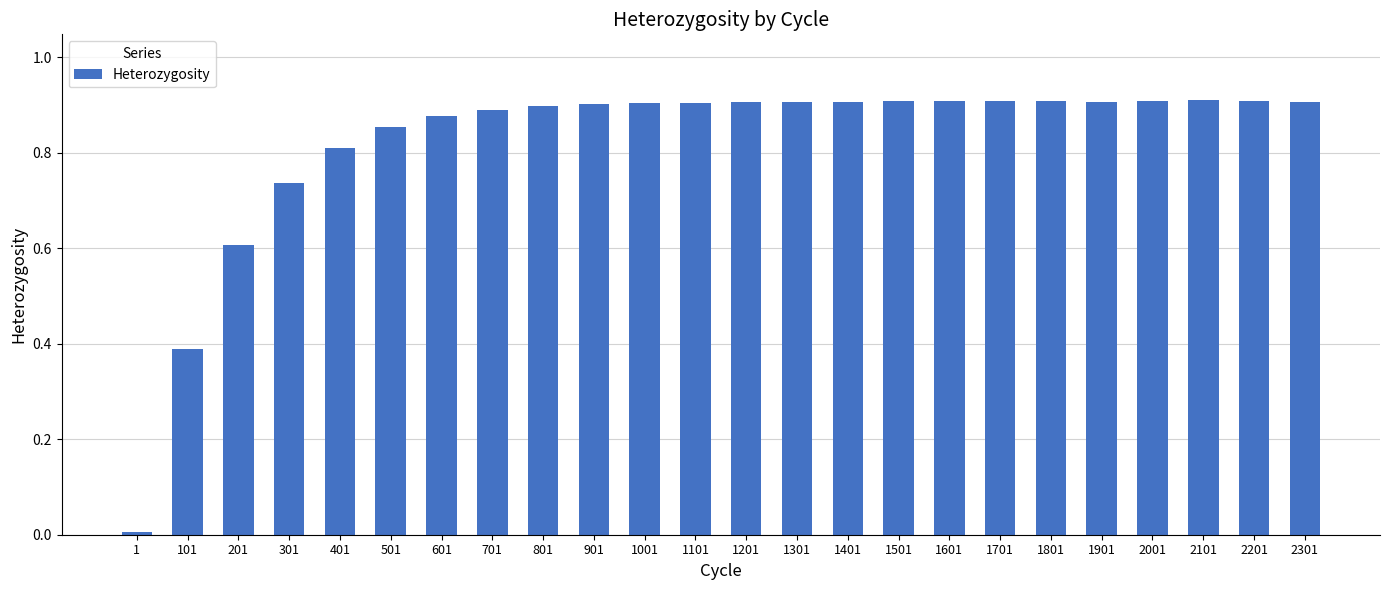

What is the difference between the second highest and second lowest values?

0.5